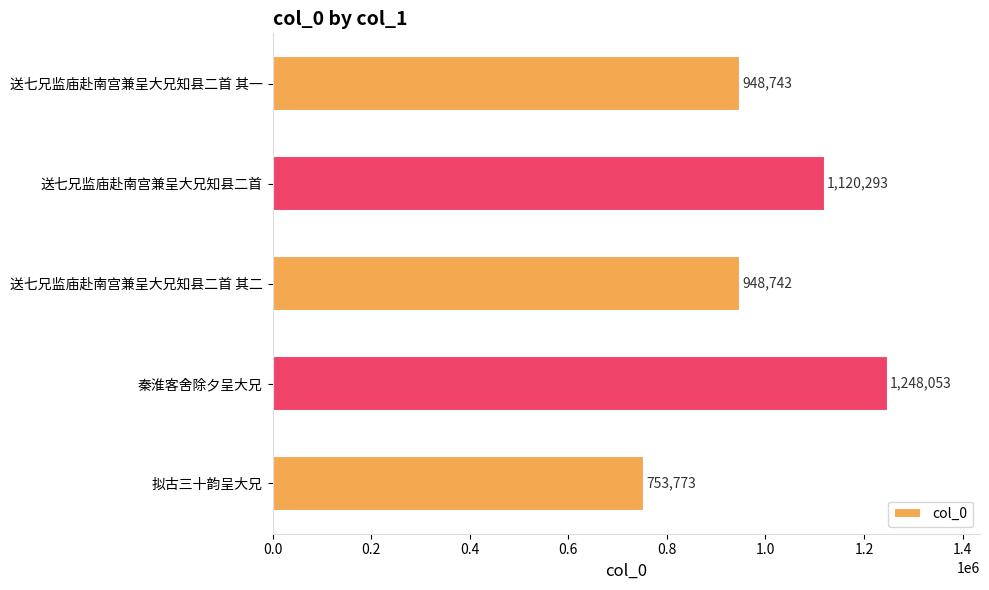

What is the average value?

1003921